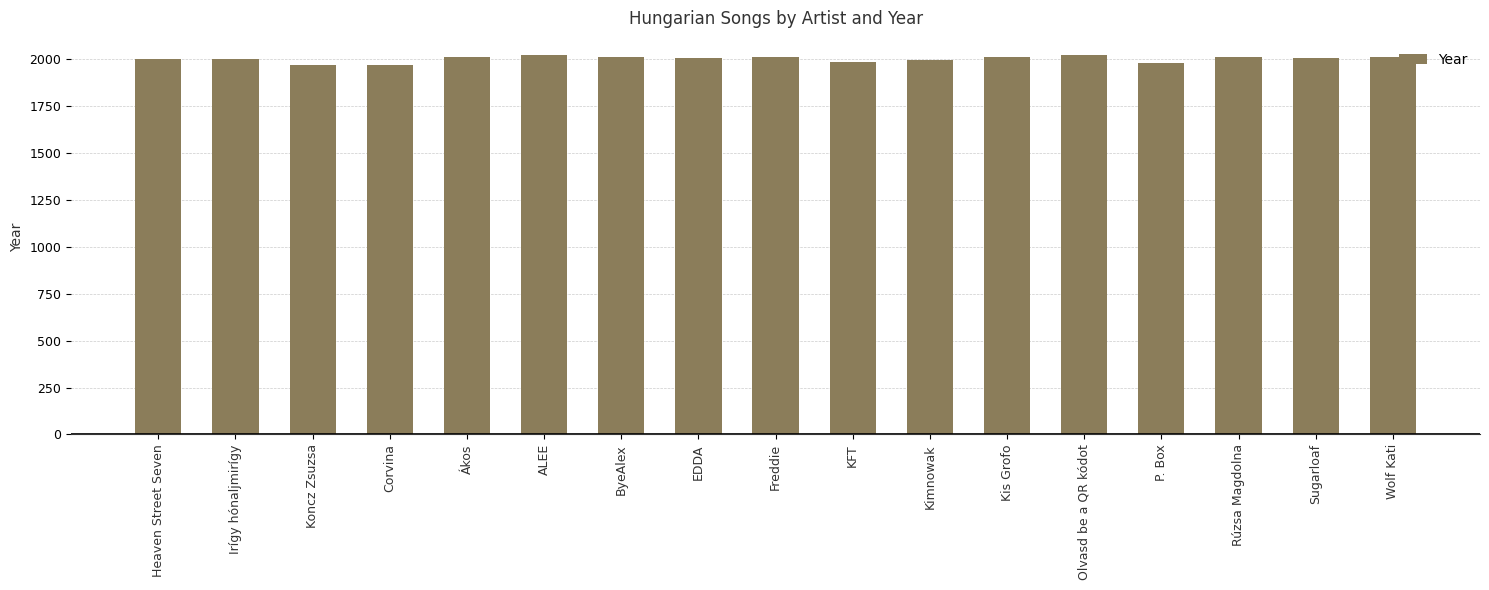

What is the average value?

2003